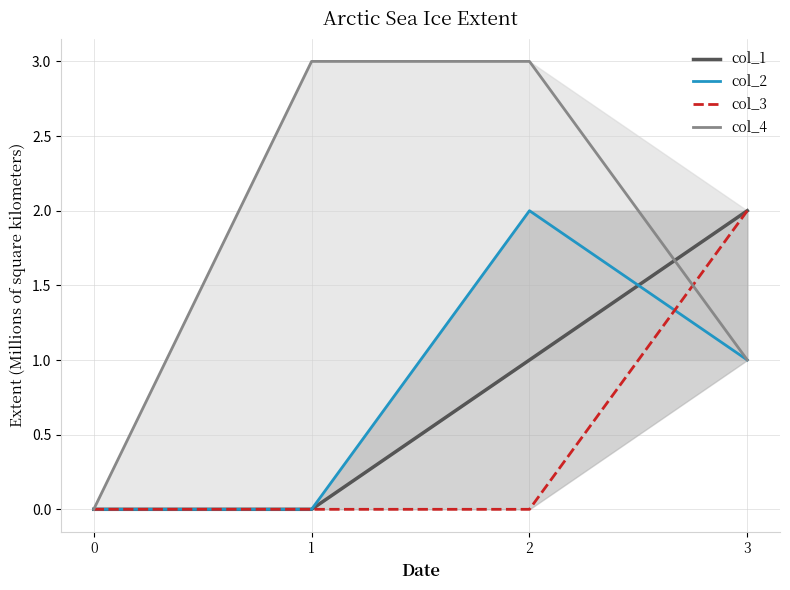

What is the difference between the highest and lowest values at 1?

3